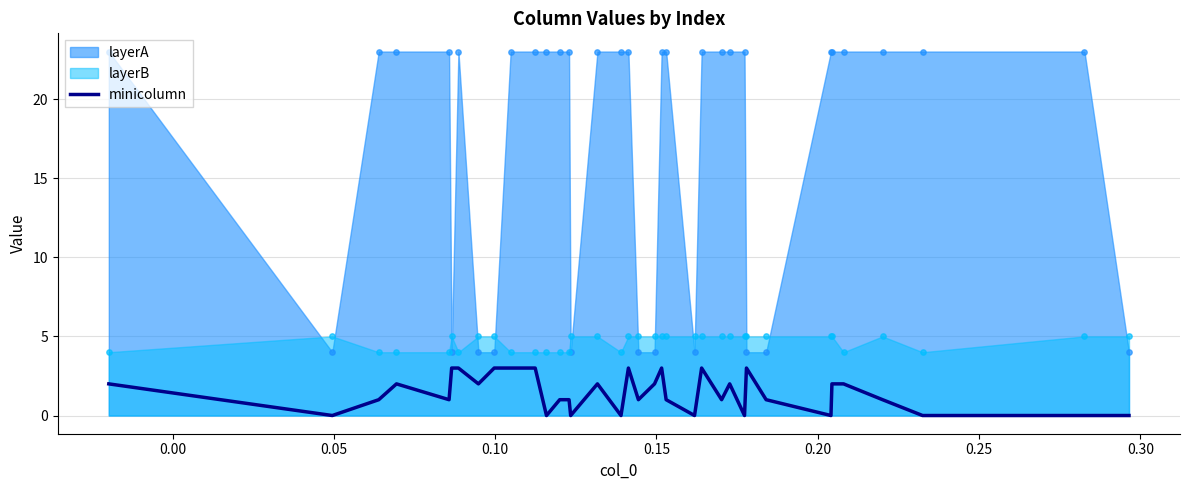

What is the maximum value for minicolumn?

3